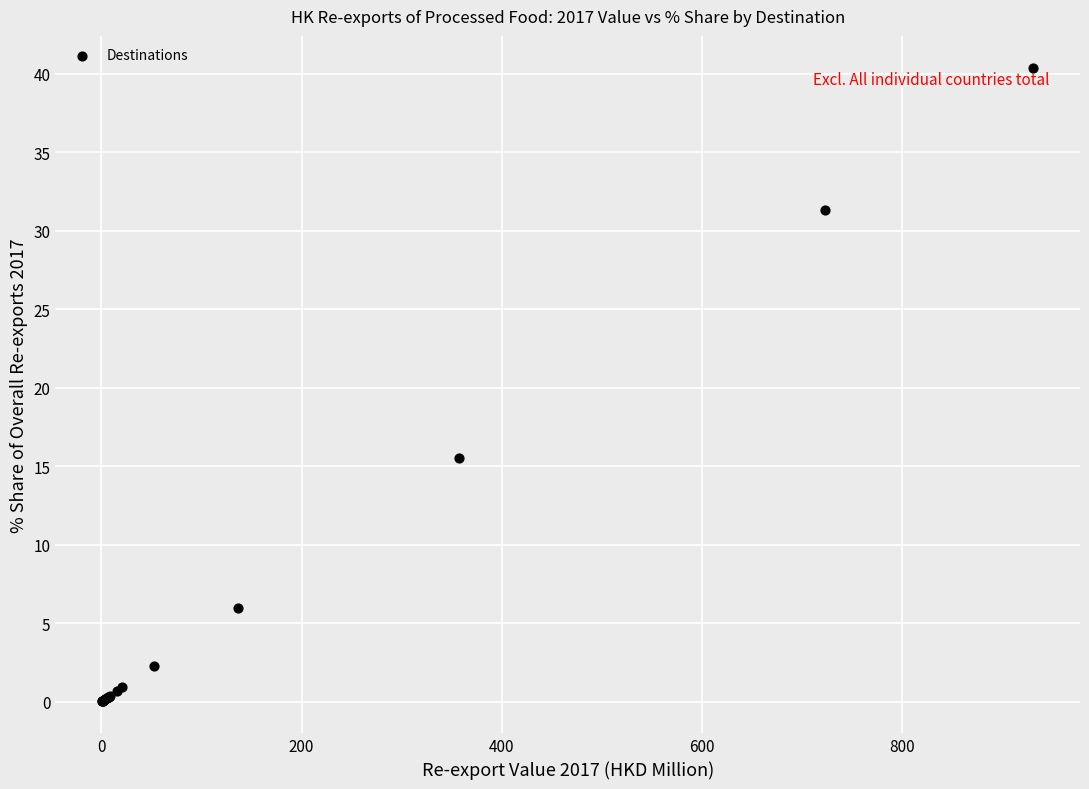

What Y value in the scatter plot is closest to 20?

15.5